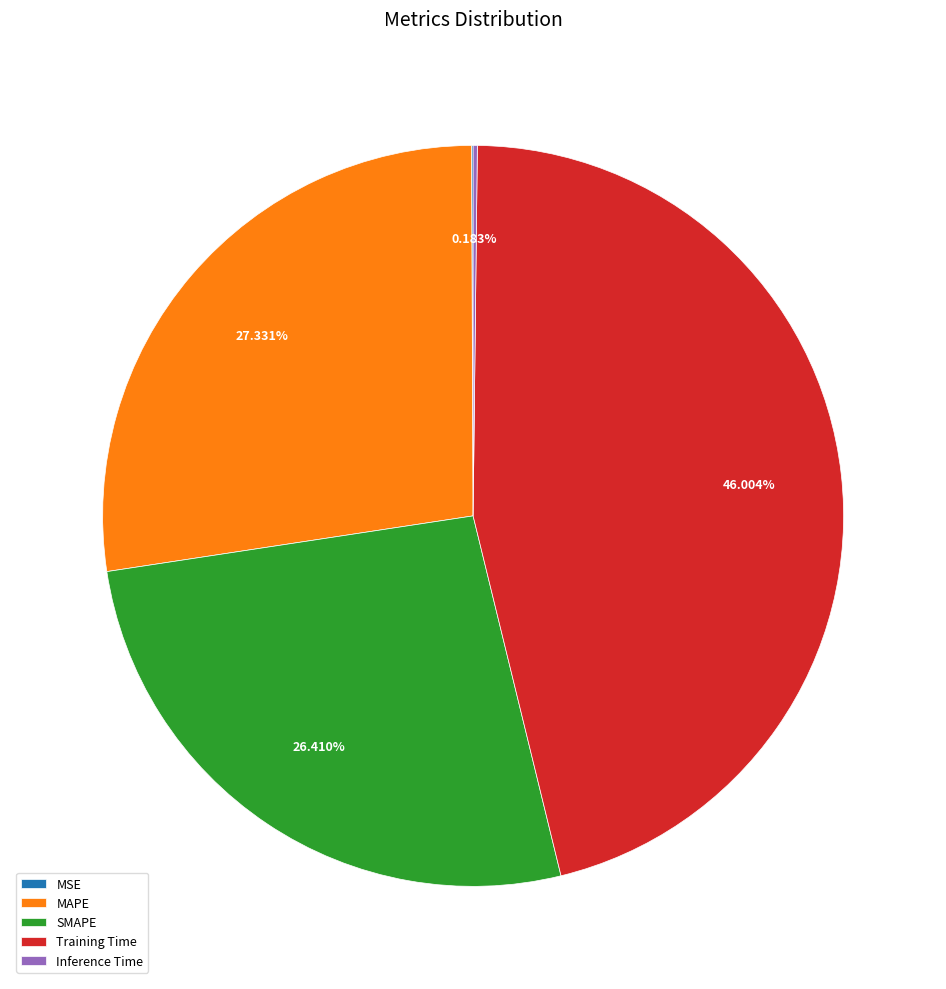

What is the largest slice in the pie chart?

Training Time